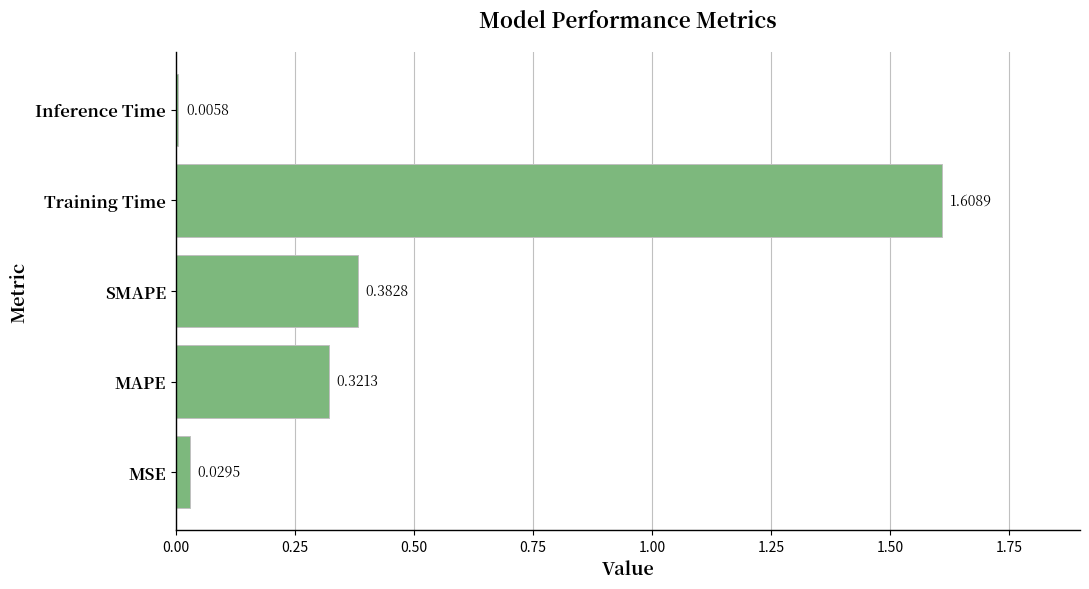

Between MSE and Training Time, which is larger?

Training Time